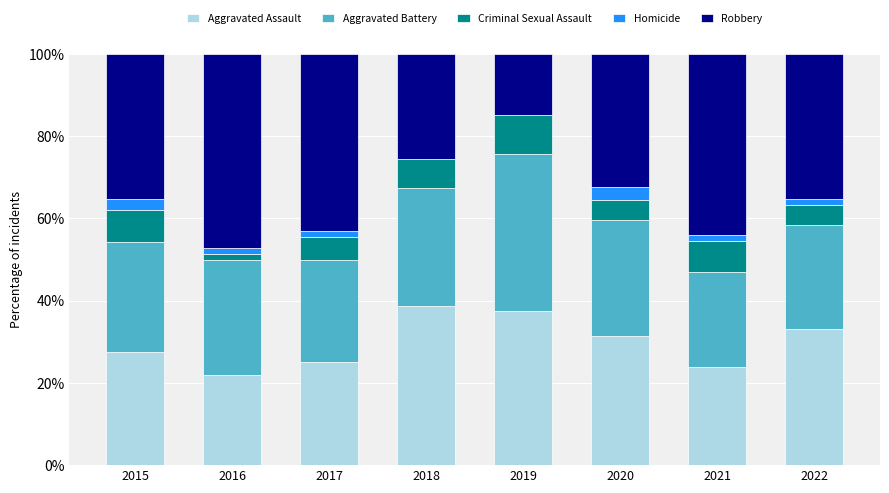

How many series are shown in this chart?

5